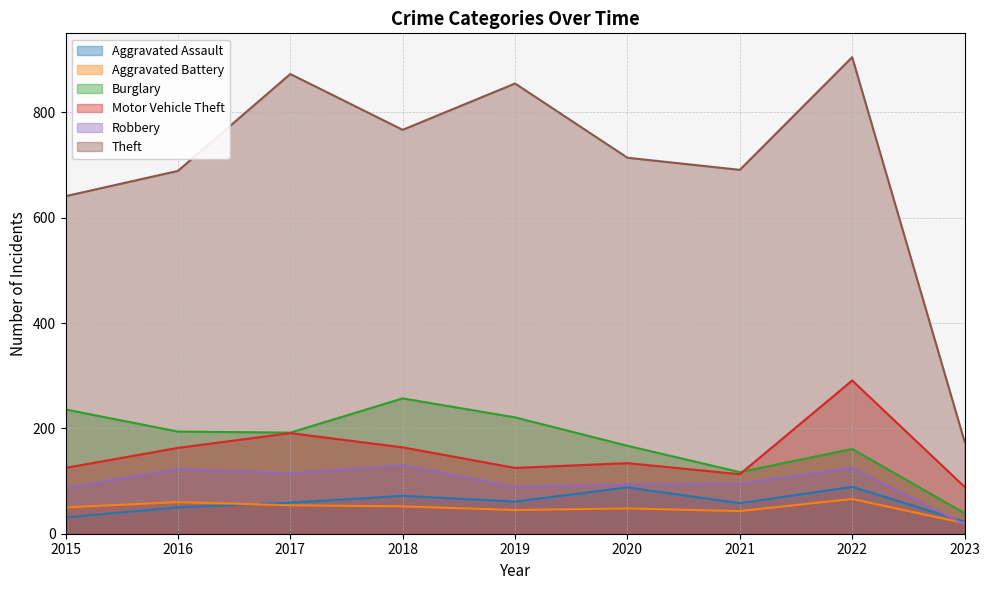

What is the value of the Aggravated Assault point at the 4th from the left?

72